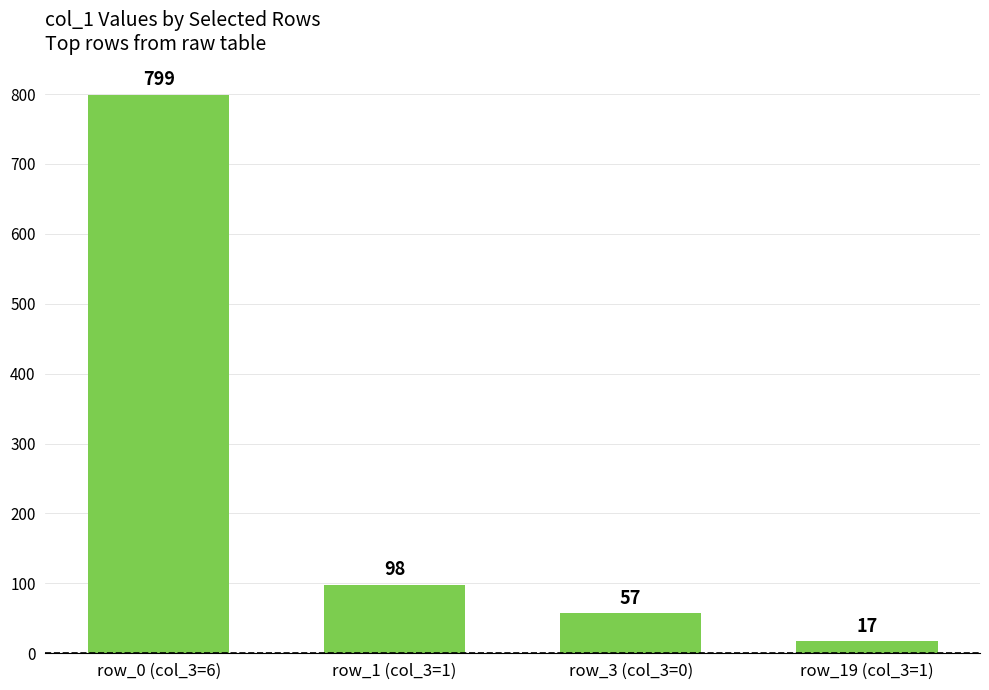

What position from the right is row_3 (col_3=0)?

2